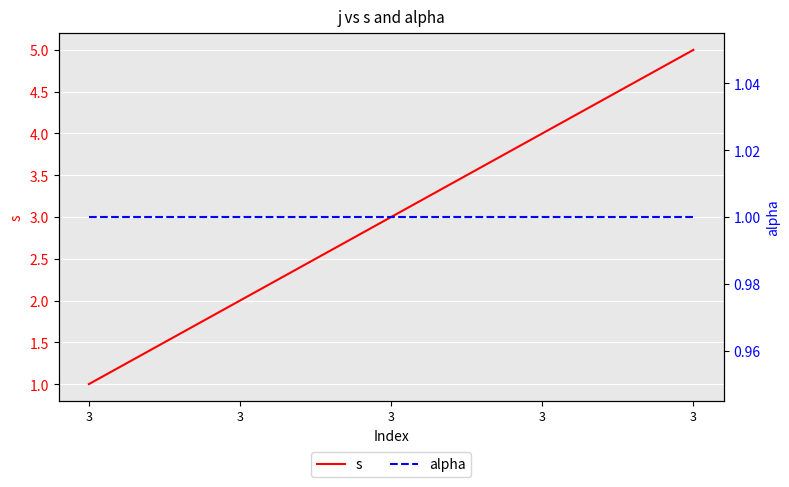

What value does the alpha series have at 3?

1